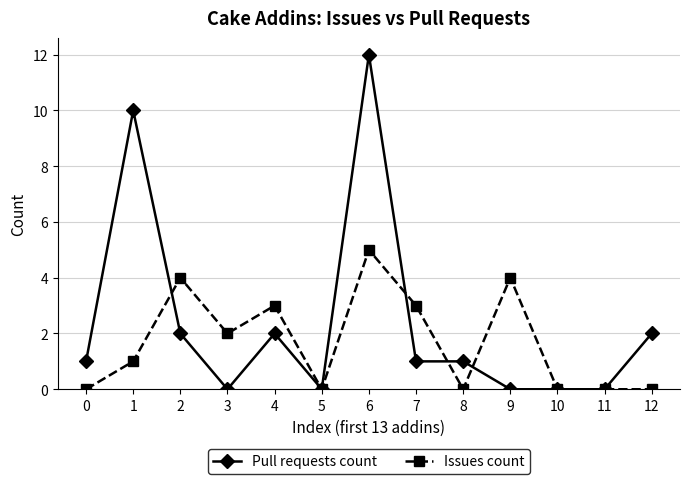

The Pull requests count series shows 0 at 2. True or false?

False